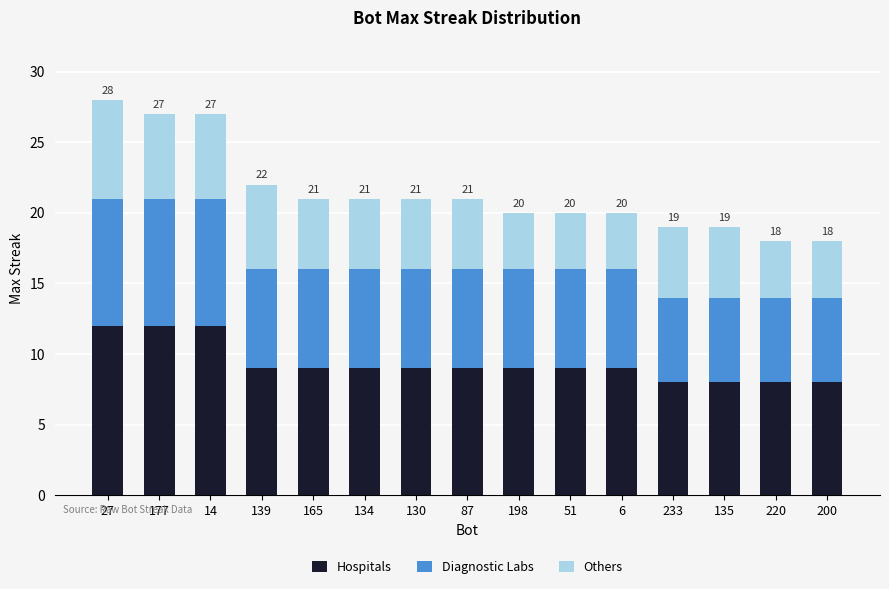

What is the average value of the Hospitals series?

9